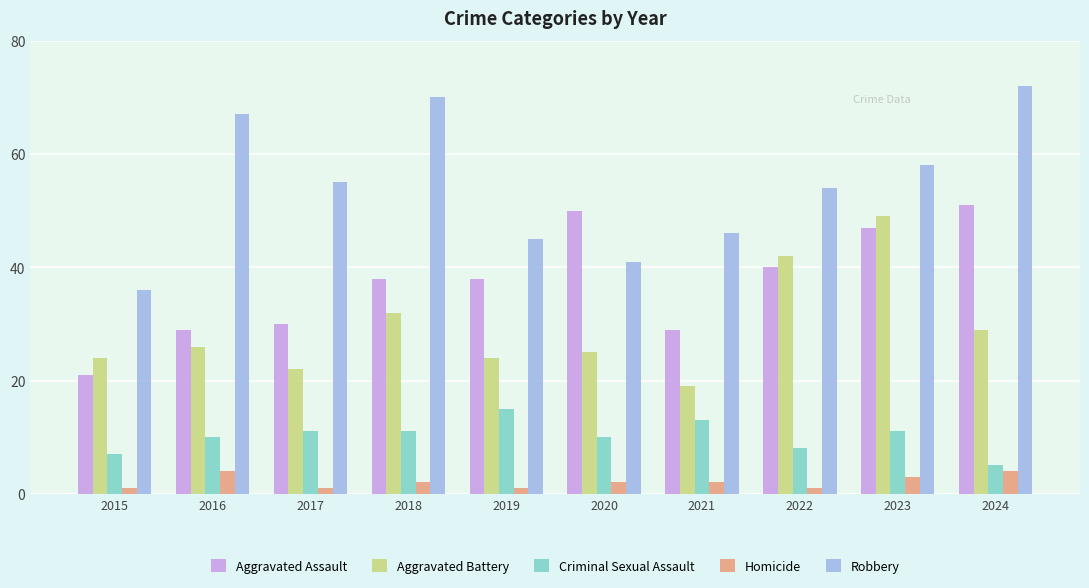

True or false: Homicide has a value of 2 at 2020.

True